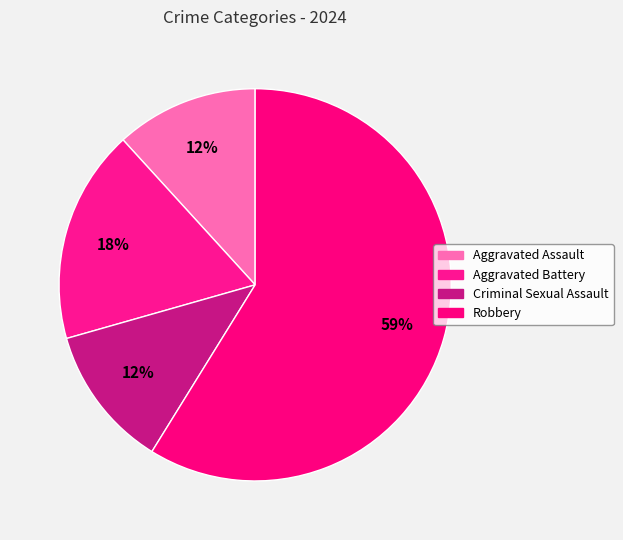

What is the smallest slice in the pie chart?

Aggravated Assault